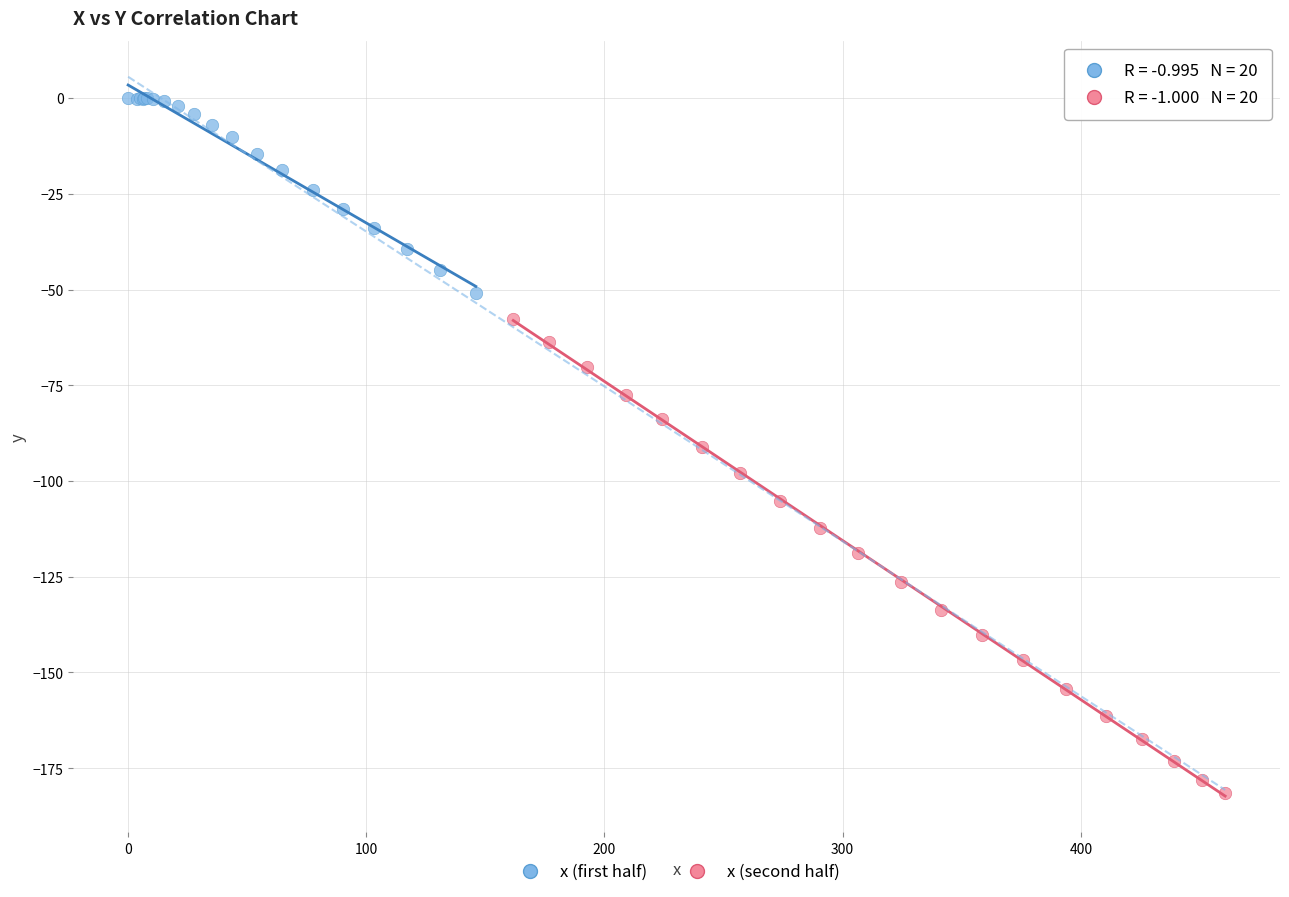

Which series contains the lowest Y value?

x (second half)